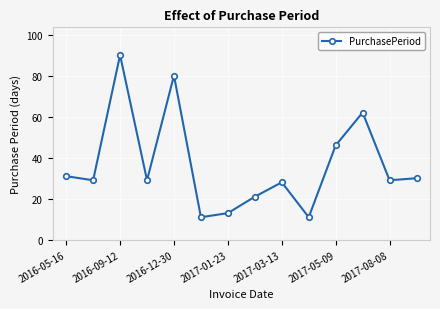

How many interior local peaks (higher than both neighbors) does the data have?

4